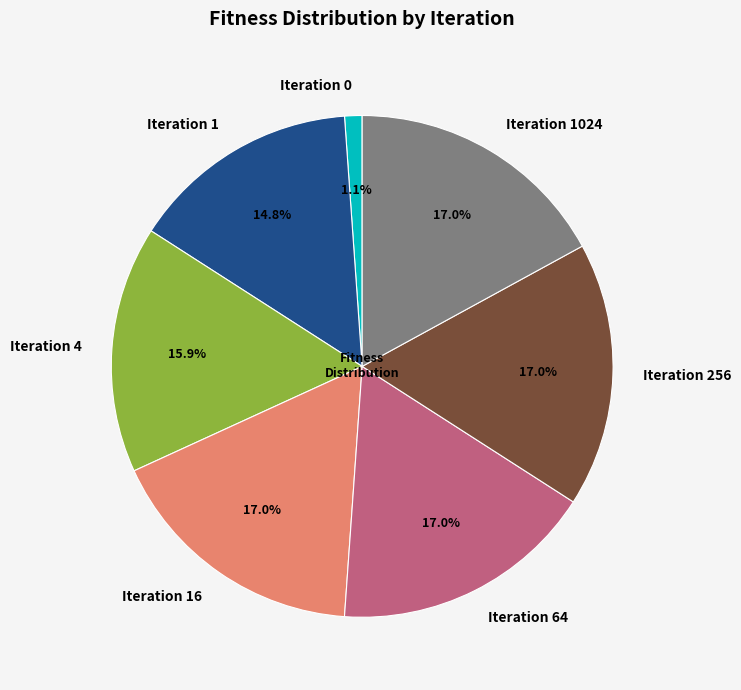

How much of the chart is everything except Iteration 64?

83.0%